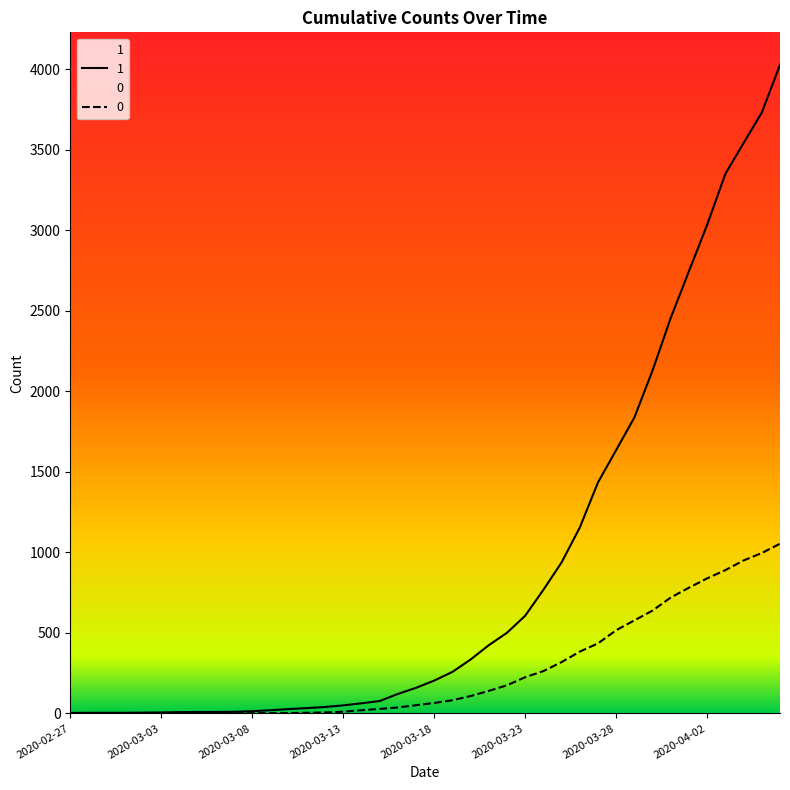

At 2020-04-04, list the series in order from largest to smallest.

1, 0